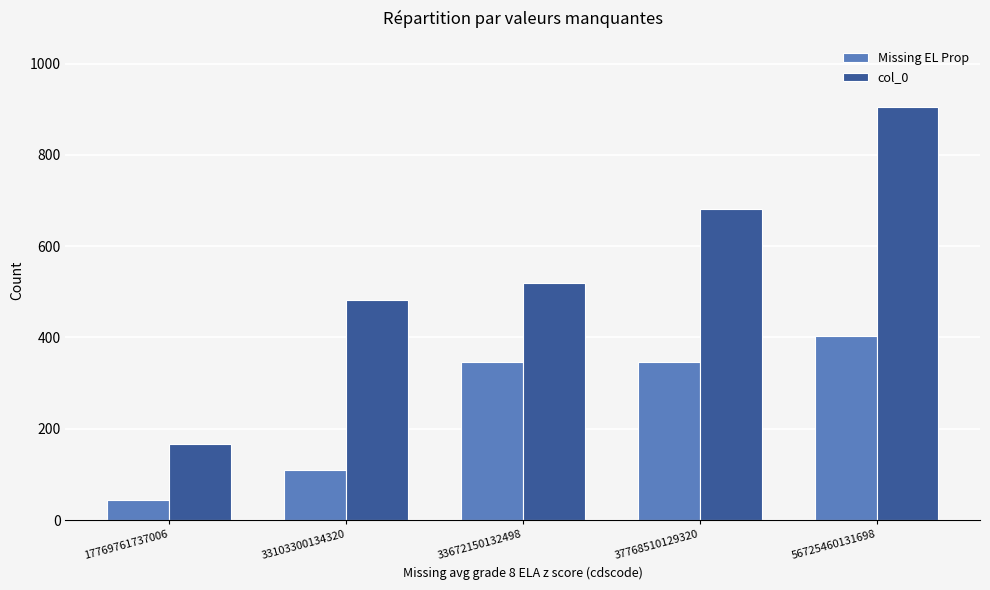

What is the difference between the highest and lowest values at 17769761737006?

123